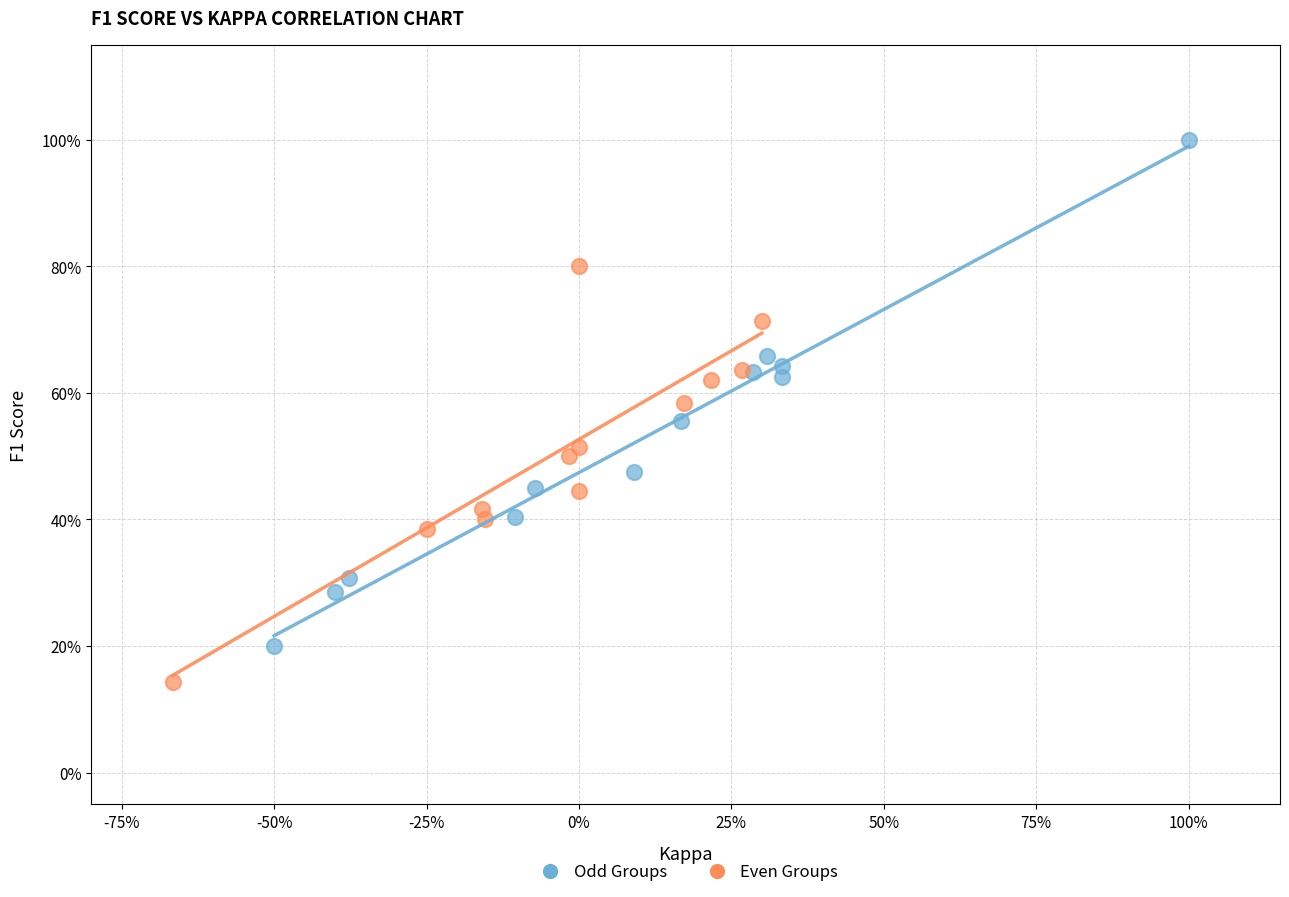

What are all the series names shown in the legend?

Odd Groups, Even Groups